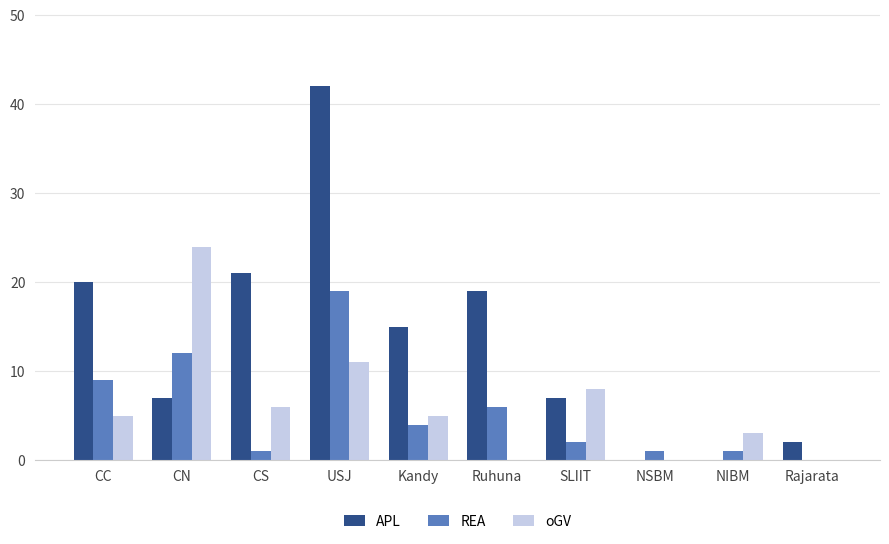

The REA series shows 2 at SLIIT. True or false?

True